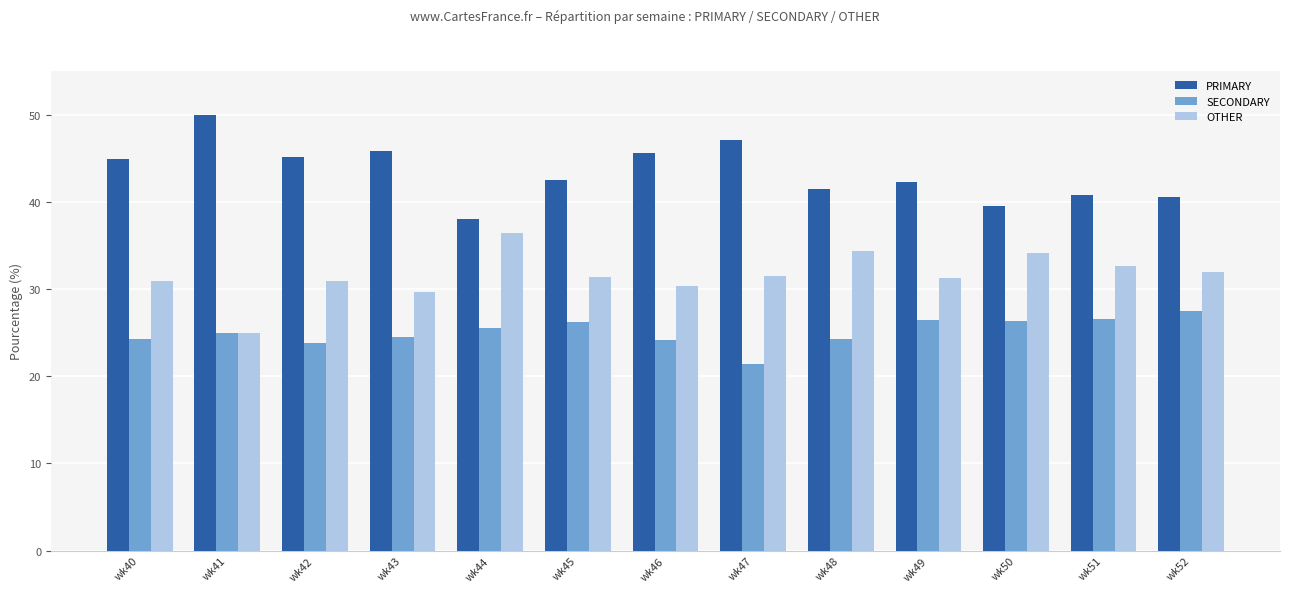

What is the total value across all series at wk41?

100.0